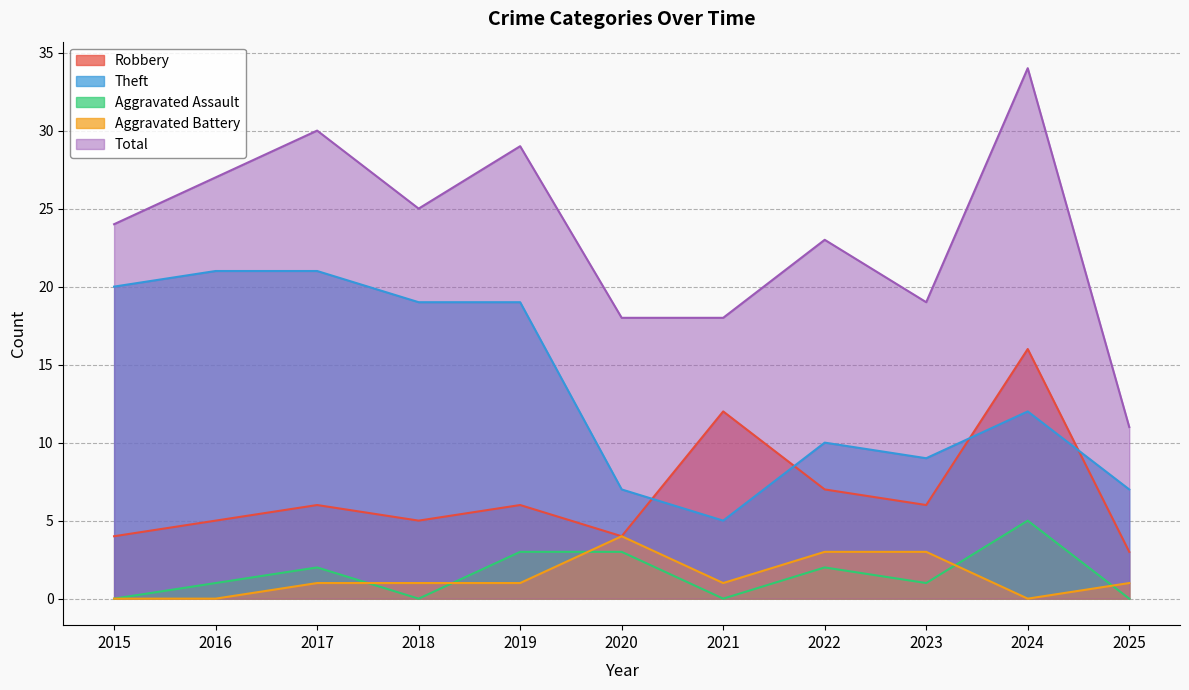

Where is the first local minimum for Total?

2018